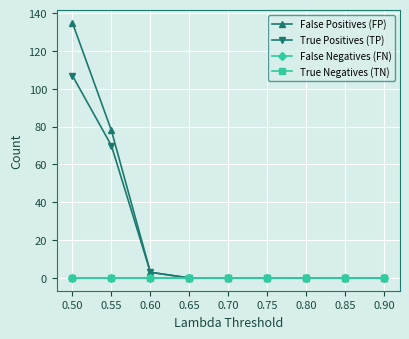

At how many categories does at least one series exceed 0?

3